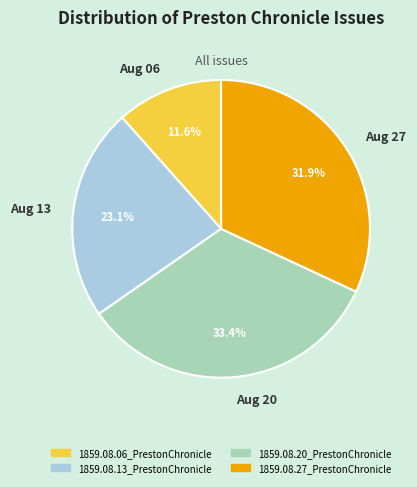

What percentage is the 1859.08.06_PrestonChronicle slice, to the nearest percent?

12%